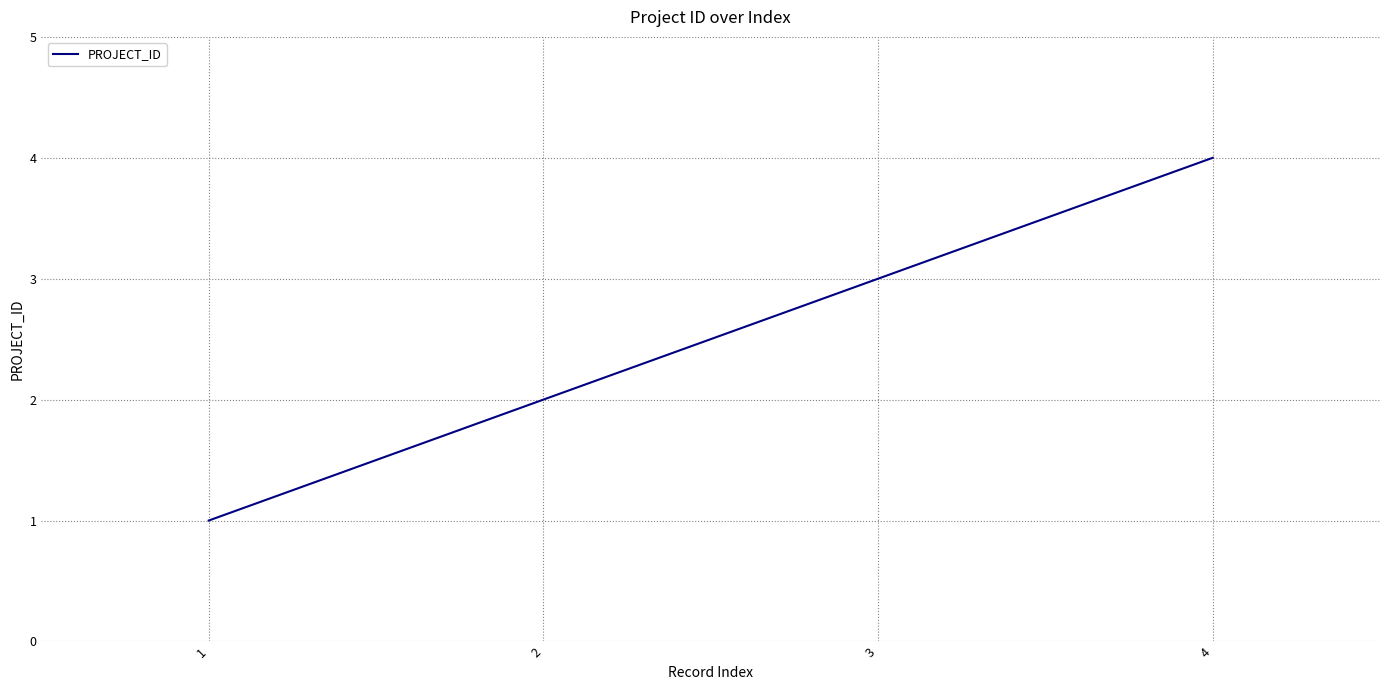

Rank the categories by value from highest to lowest.

4, 3, 2, 1